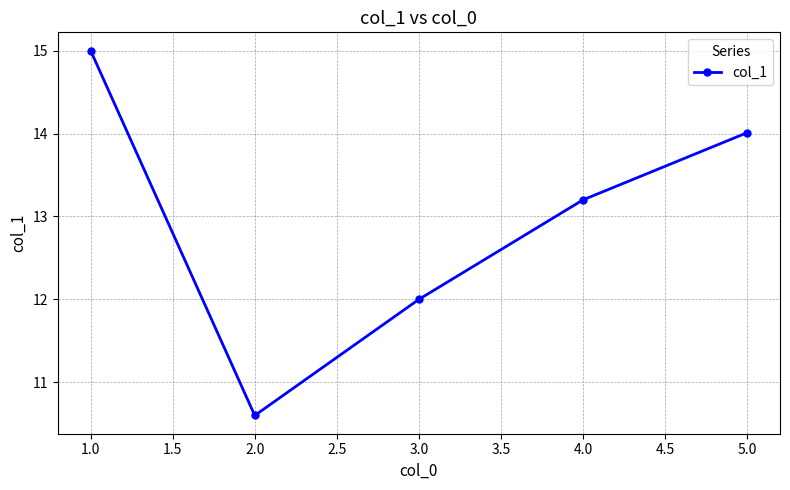

What is the difference between the maximum and minimum values?

4.4